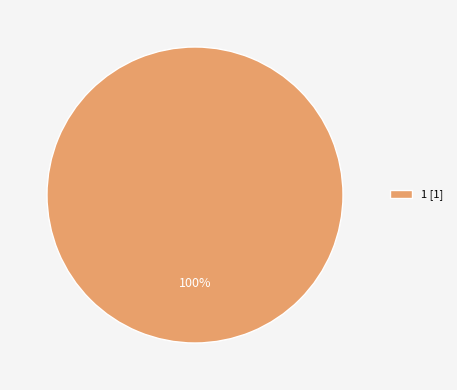

To the nearest percent, what percentage of the pie is 1 [1]?

100%